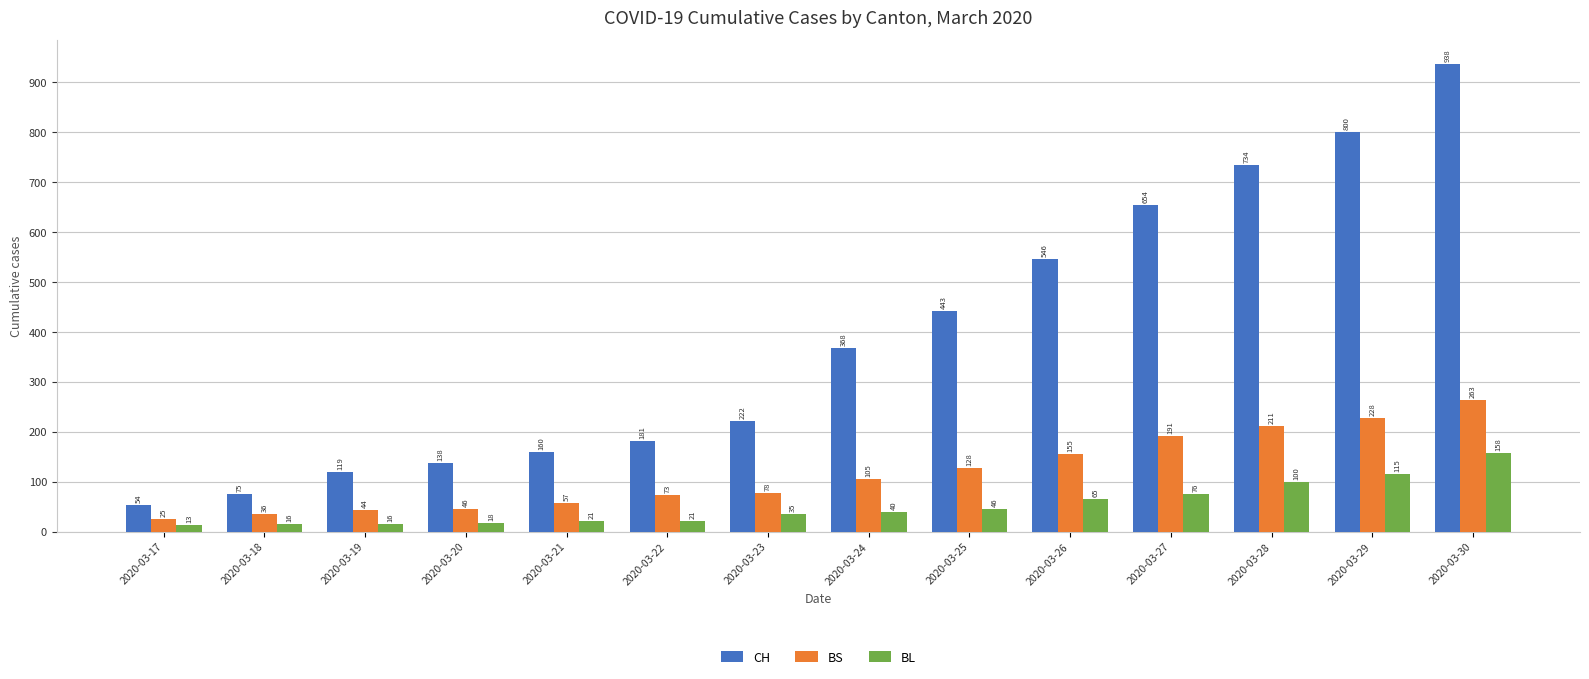

What is the difference between the highest and lowest values at 2020-03-21?

139